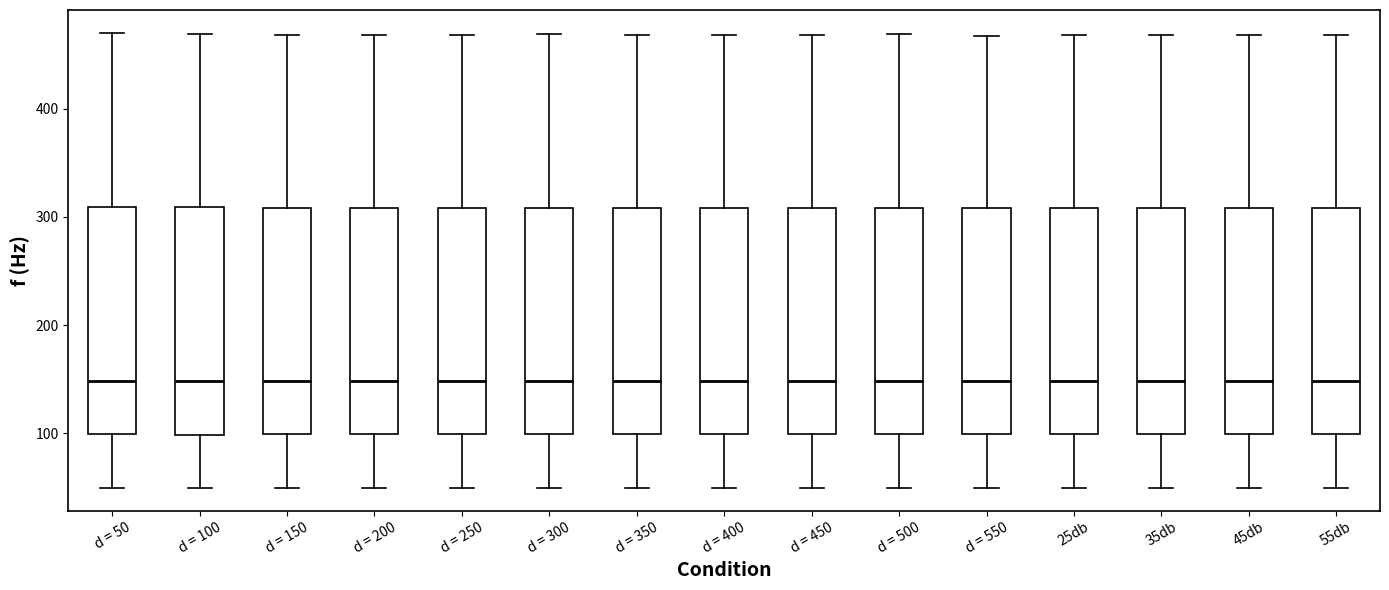

Reading left to right, transcribe this box plot: for each box, give where its median line is, the range the box spans, and where its two whiskers end, as read against the y-axis. The values are not printed on the chart, so give them approximately, as read against the axis.

d = 50: median 150, box 100 to 310, whiskers 50 to 470
d = 100: median 150, box 100 to 310, whiskers 50 to 470
d = 150: median 150, box 100 to 310, whiskers 50 to 470
d = 200: median 150, box 100 to 310, whiskers 50 to 470
d = 250: median 150, box 100 to 310, whiskers 50 to 470
d = 300: median 150, box 100 to 310, whiskers 50 to 470
d = 350: median 150, box 100 to 310, whiskers 50 to 470
d = 400: median 150, box 100 to 310, whiskers 50 to 470
d = 450: median 150, box 100 to 310, whiskers 50 to 470
d = 500: median 150, box 100 to 310, whiskers 50 to 470
d = 550: median 150, box 100 to 310, whiskers 50 to 470
25db: median 150, box 100 to 310, whiskers 50 to 470
35db: median 150, box 100 to 310, whiskers 50 to 470
45db: median 150, box 100 to 310, whiskers 50 to 470
55db: median 150, box 100 to 310, whiskers 50 to 470